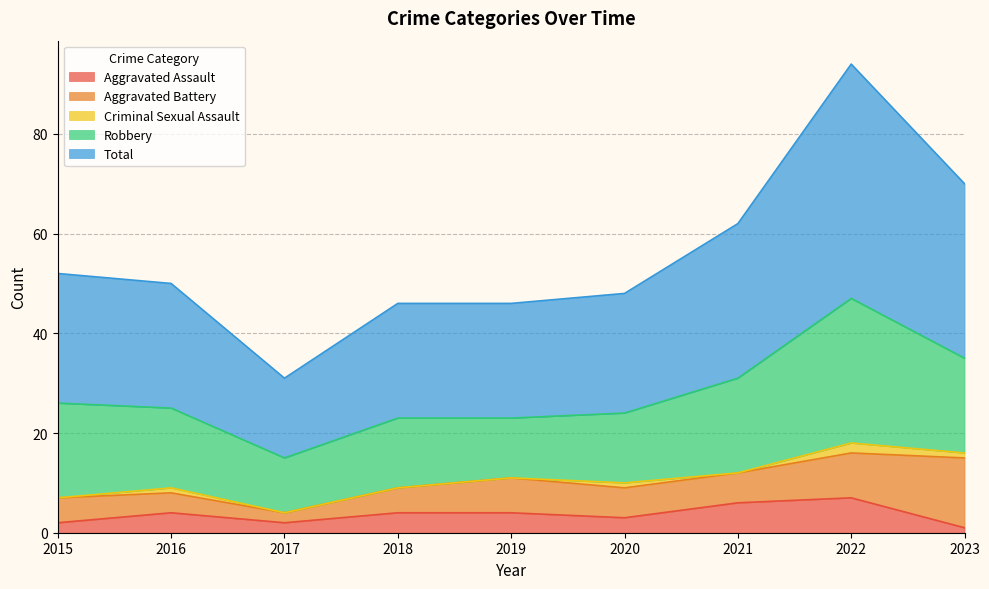

What is the value of the Aggravated Assault point at the 7th from the left?

6